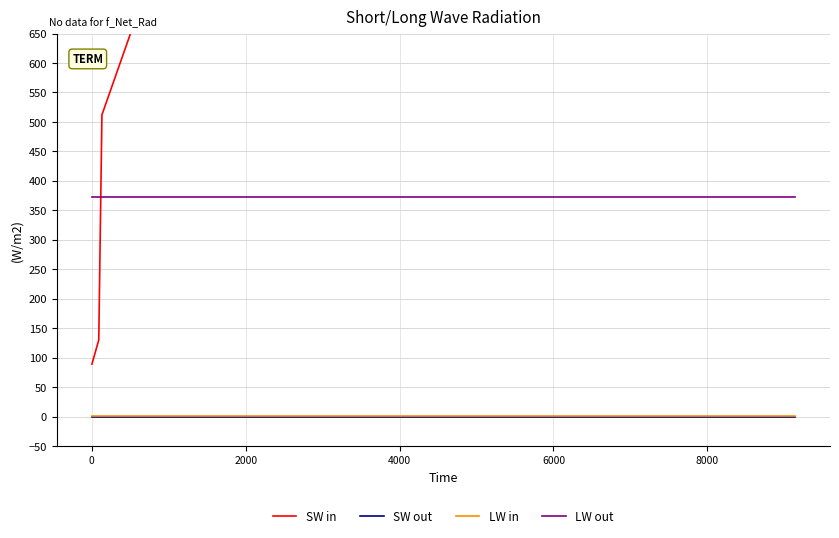

What is the value of the LW in point at the 23rd from the left?

0.6